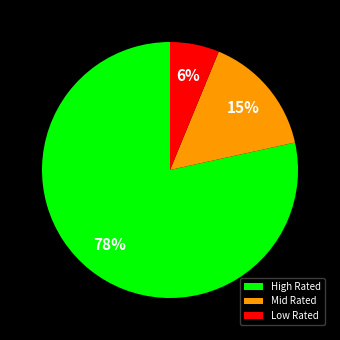

To the nearest percent, what is the average slice percentage?

33%